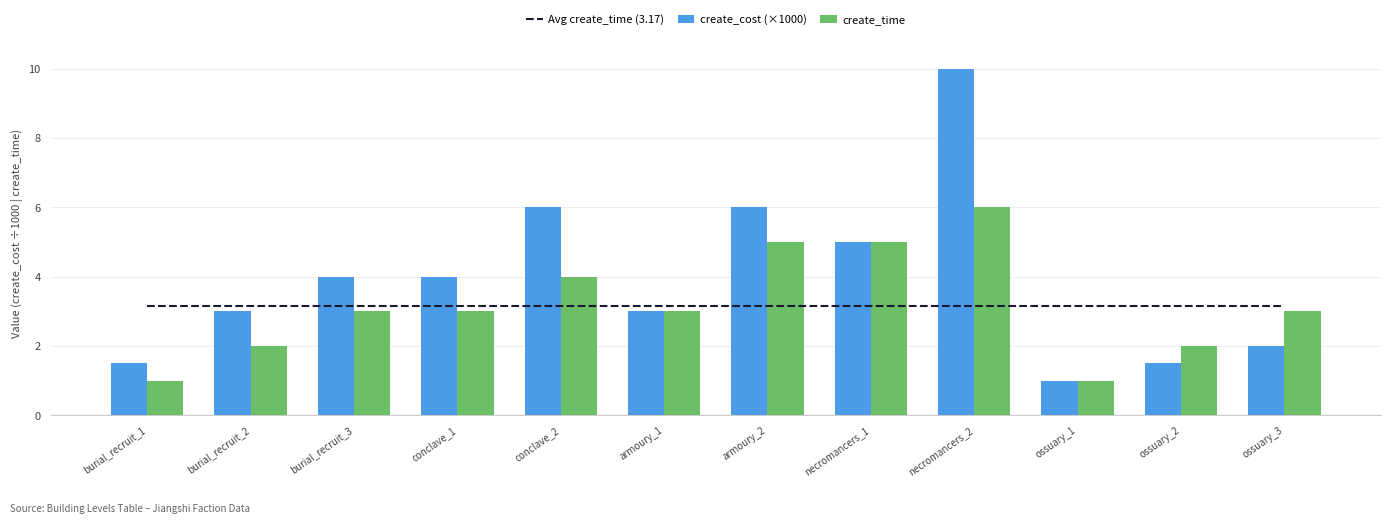

Rank the series by their maximum value, from lowest to highest.

Avg create_time (3.17), create_time, create_cost (×1000)